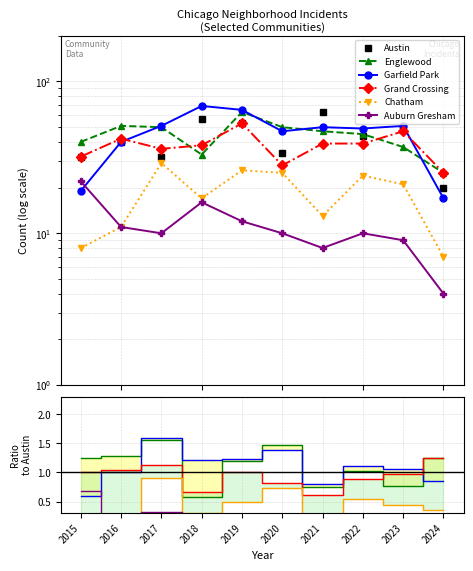

In Grand Crossing, how many points are lower than both neighbors (excluding endpoints)?

2